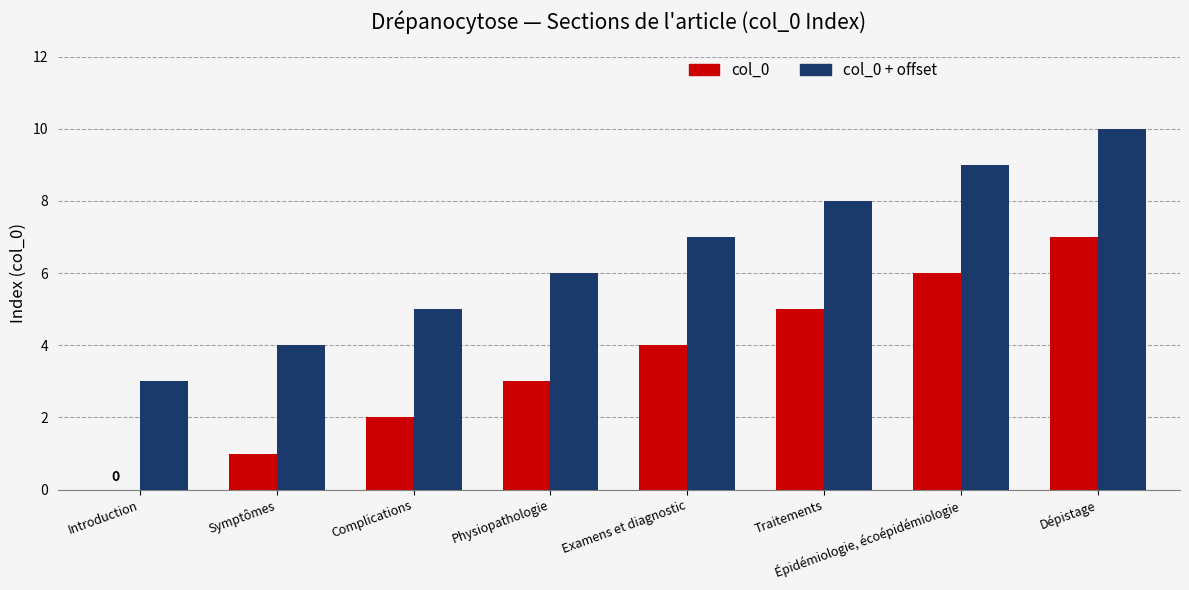

Which series has the largest total across all categories?

col_0 + offset